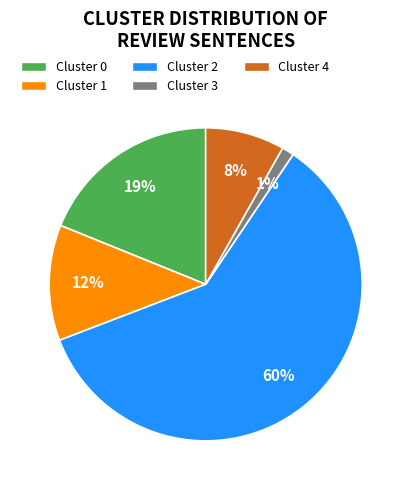

Is there any slice that represents more than half of the pie?

Yes